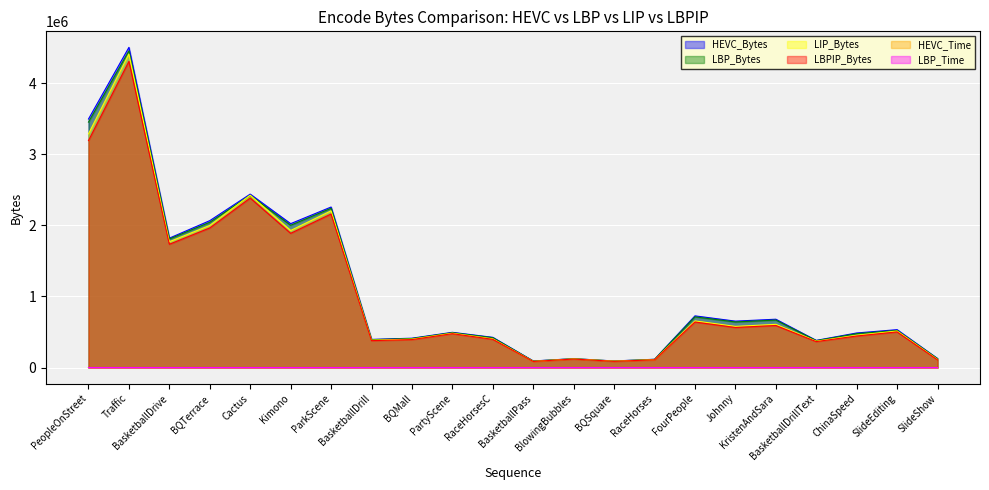

How many interior local valleys does the LBP_Bytes series have?

7